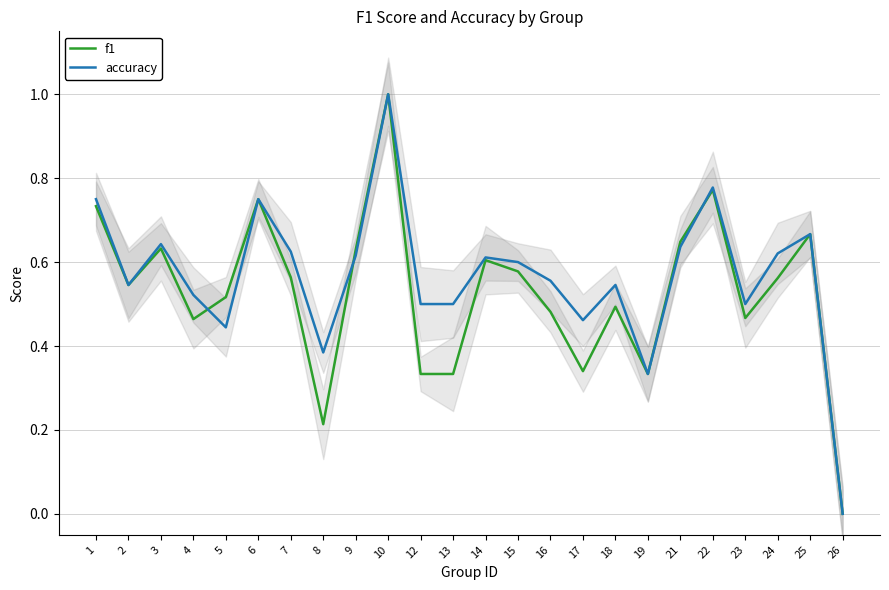

What are all the series names shown in the legend?

f1, accuracy